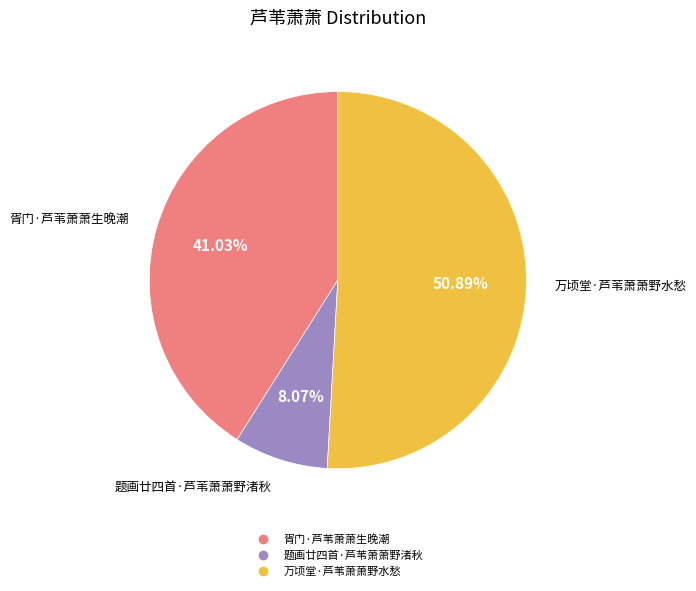

Rank the categories by value from highest to lowest.

万顷堂·芦苇萧萧野水愁, 胥门·芦苇萧萧生晚潮, 题画廿四首·芦苇萧萧野渚秋